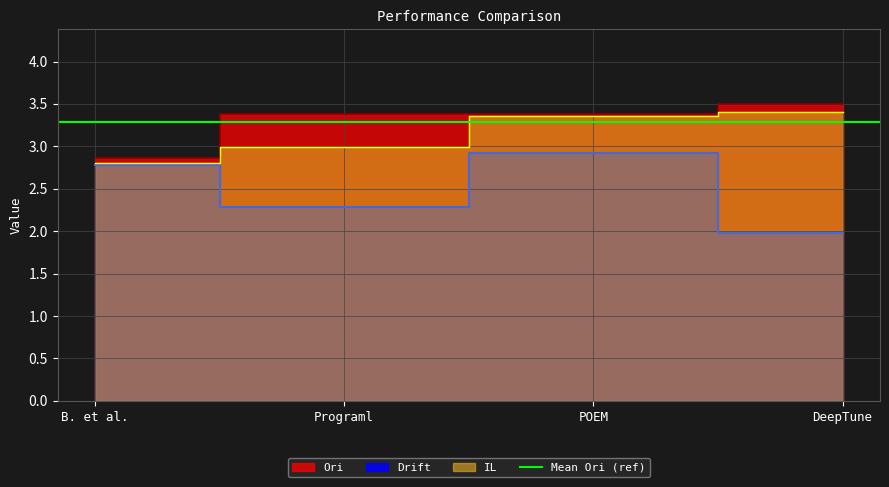

What is the difference between the Drift values at Programl and POEM?

0.6